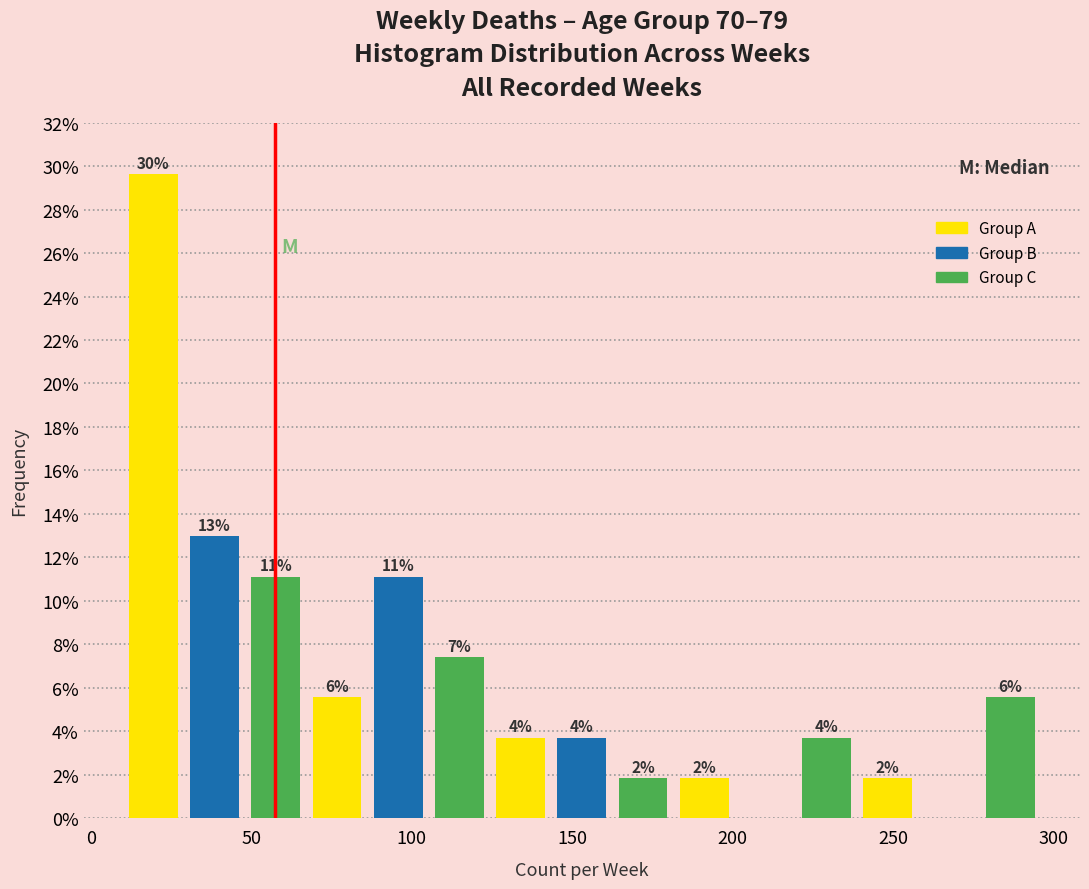

Around what value on the x-axis is the tallest bar? Give the approximate position of its centre, as read against the axis.

20